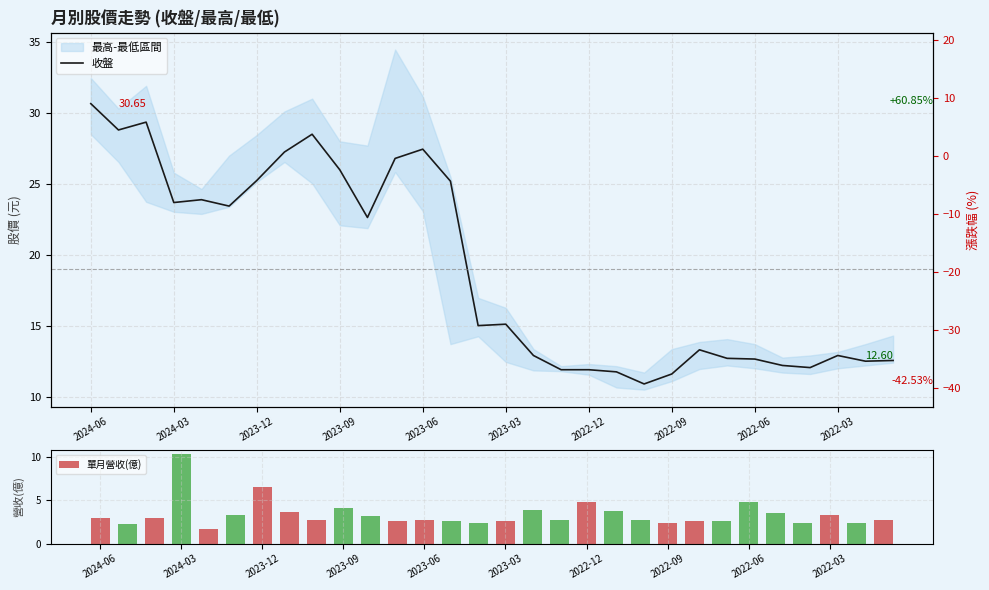

What is the total value across all series at 14?

17.4